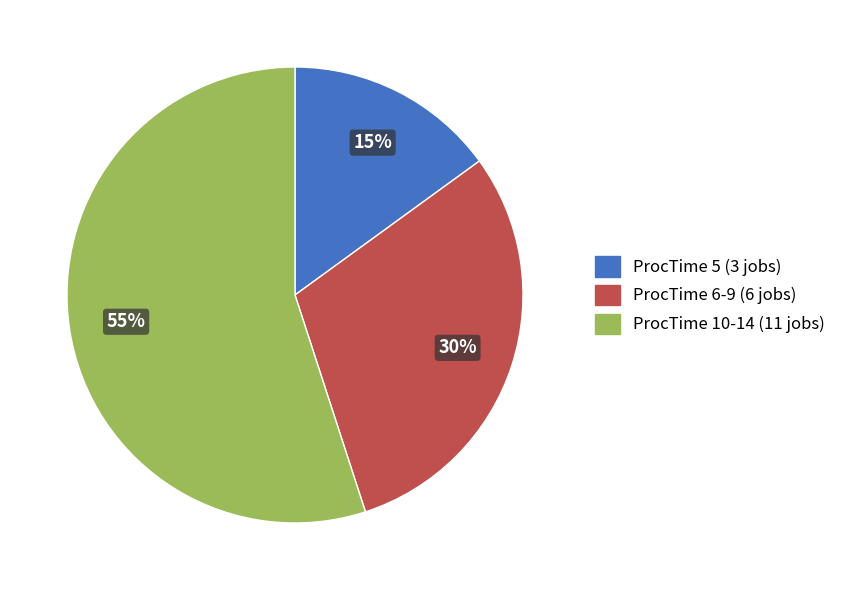

To the nearest percent, what is the combined percentage of ProcTime 10-14 and ProcTime 5?

70%